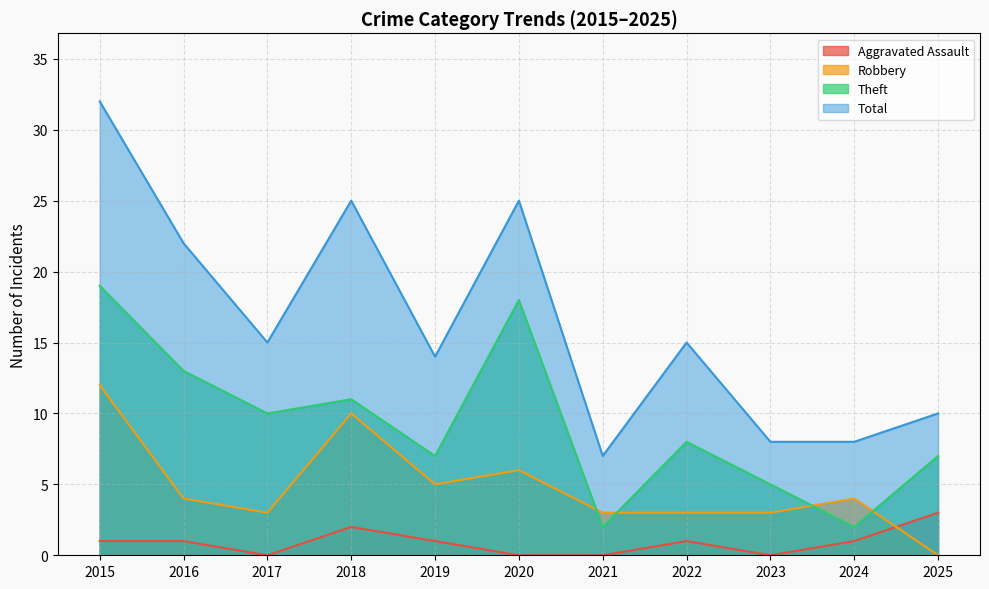

At which label is Theft closest to 10?

2017